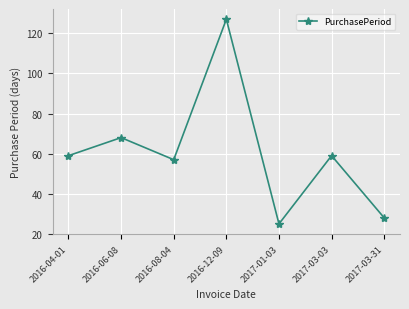

Reading right to left, list all the values displayed in this chart.

2017-03-31=28	2017-03-03=59	2017-01-03=25	2016-12-09=127	2016-08-04=57	2016-06-08=68	2016-04-01=59